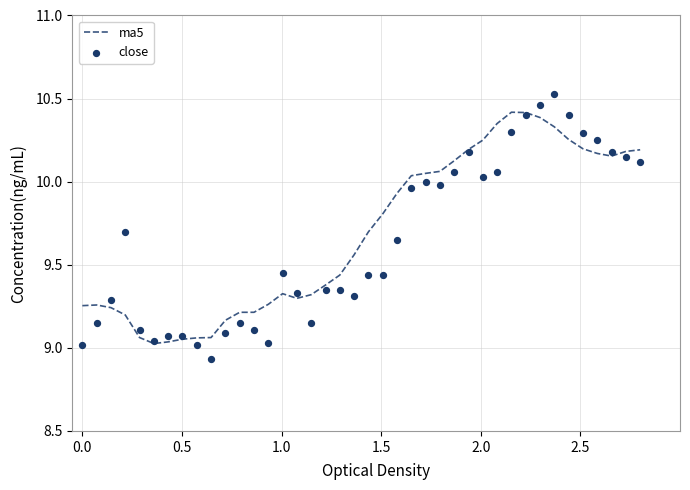

What are all the series names shown in the legend?

ma5, close